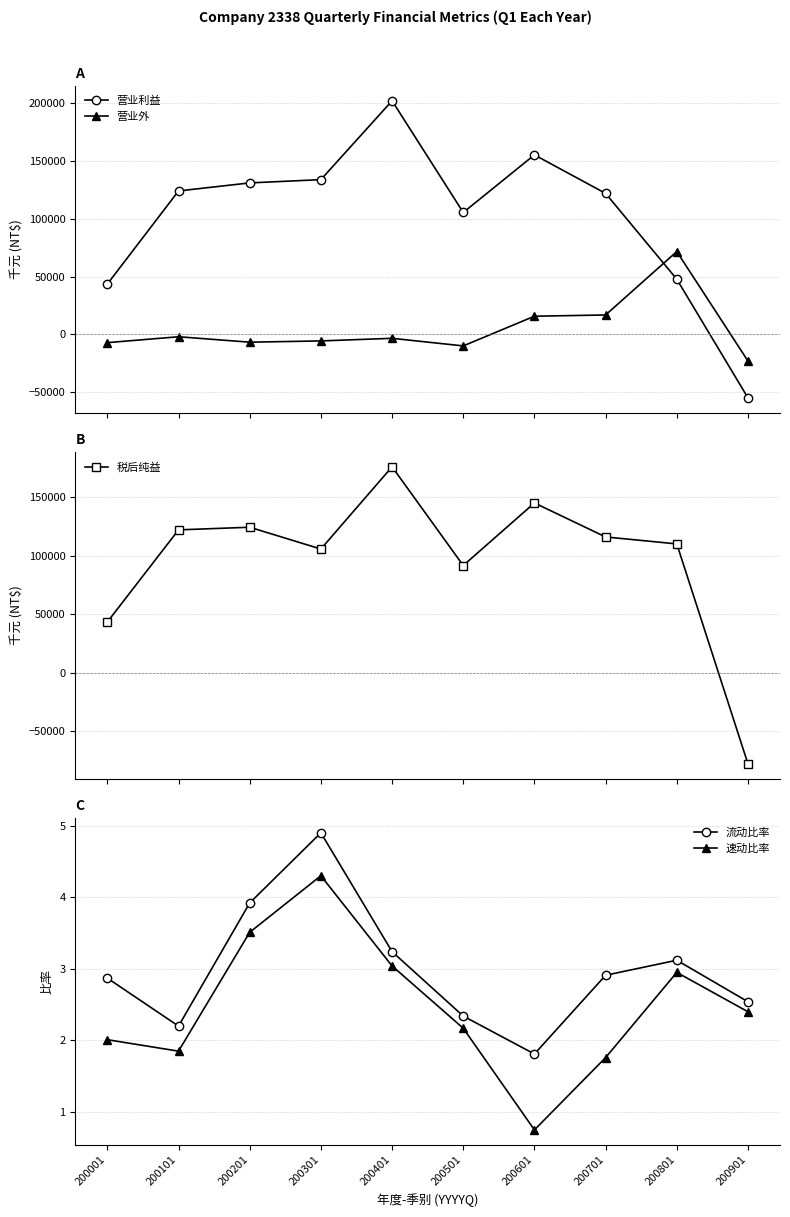

What is the total value across all series at 200001?

79636.9